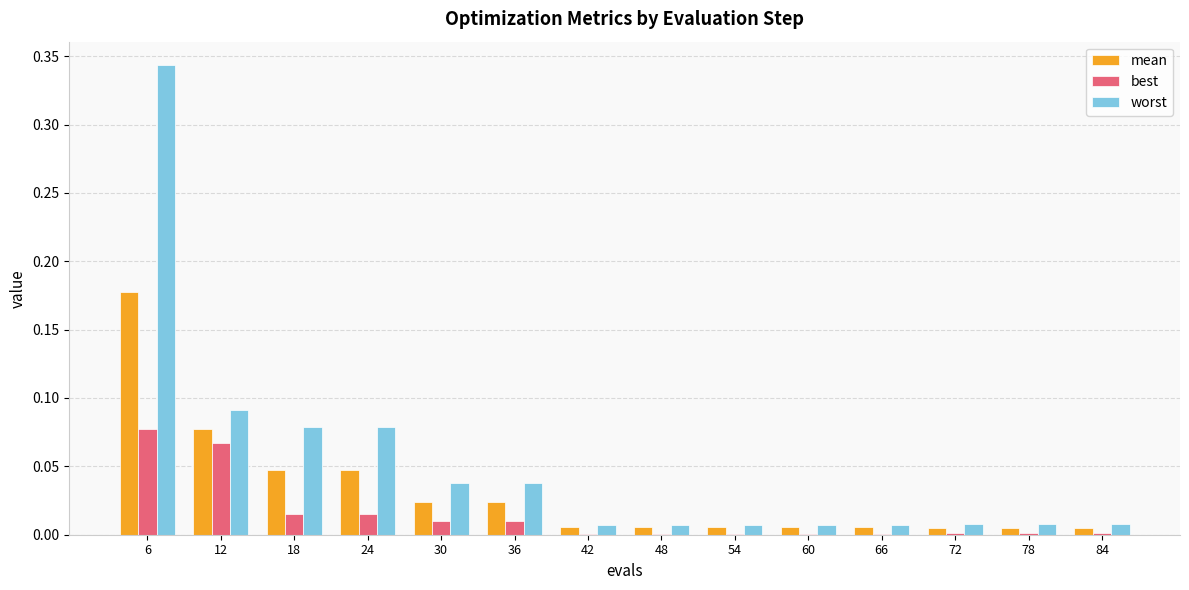

What is the sum of all worst values?

0.7